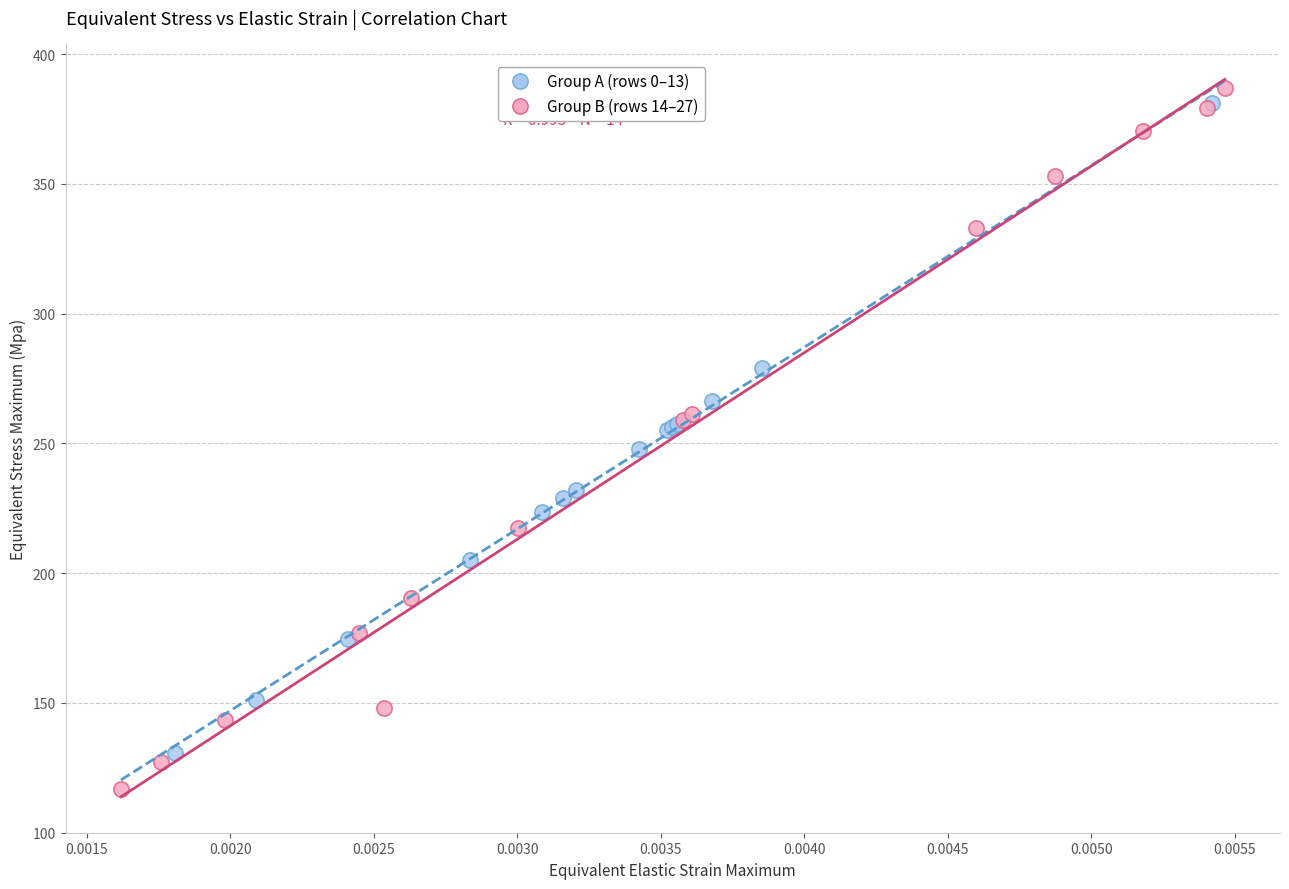

Which series contains the lowest Y value?

Group B (rows 14–27)